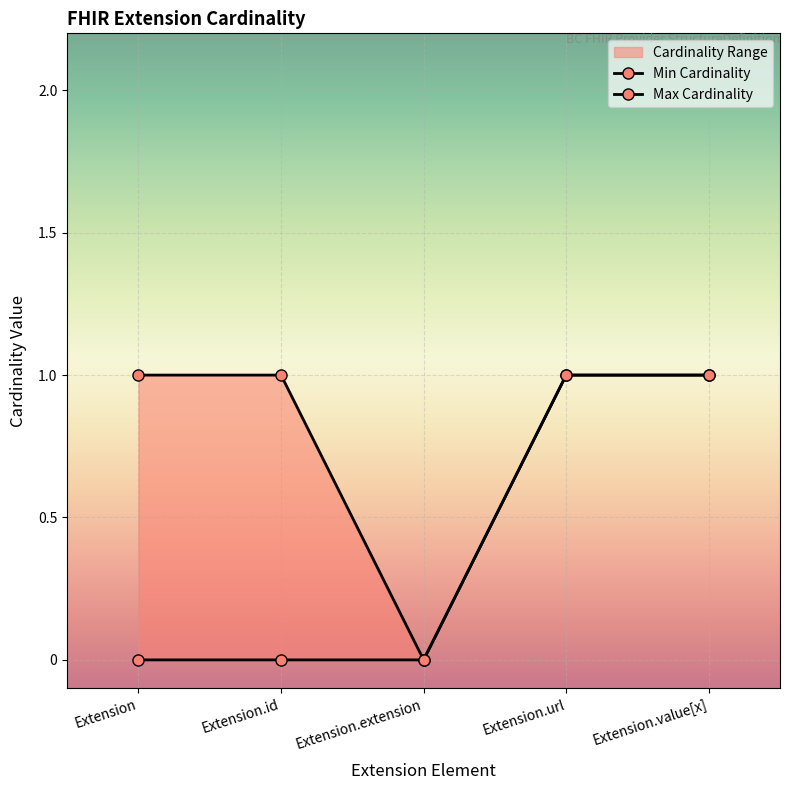

List the series in order of their peak value, highest first.

Min Cardinality, Max Cardinality